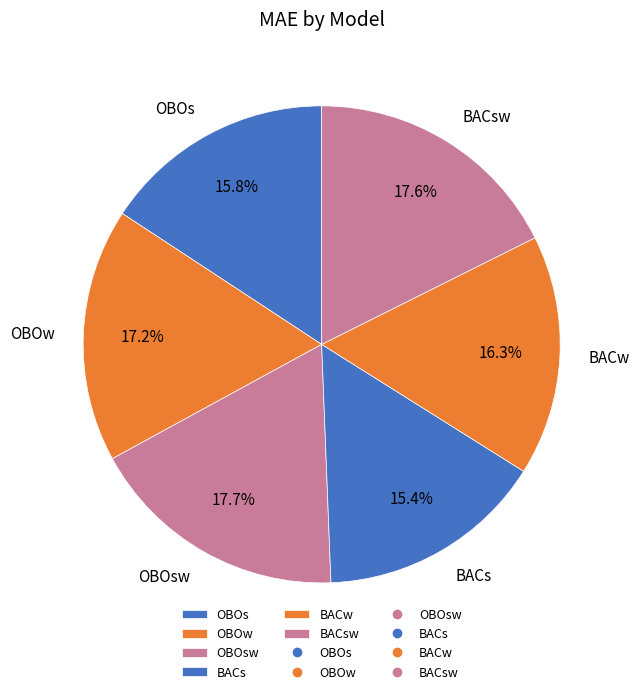

To the nearest percent, what portion does OBOw represent?

17%